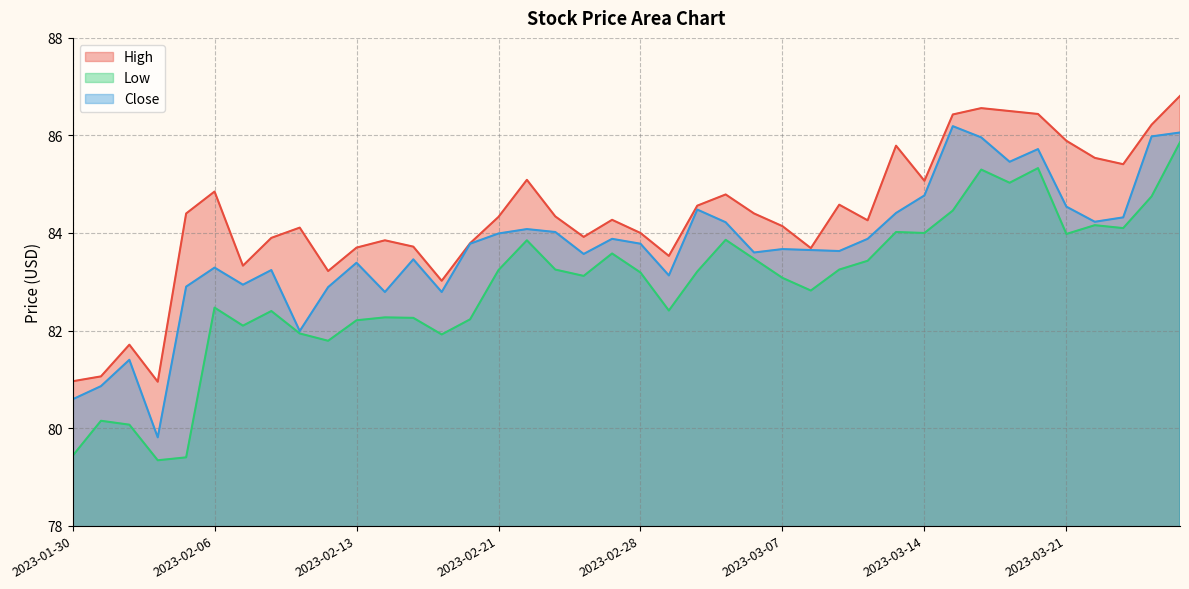

What is the label of the 20th point from the right?

2023-02-28